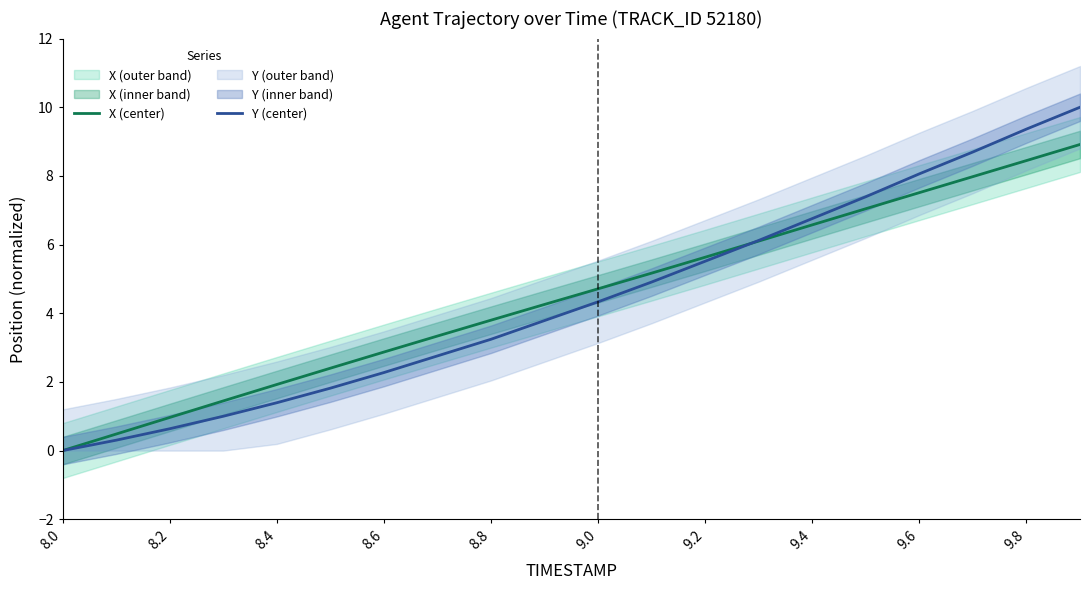

How many lines are shown in the chart?

2